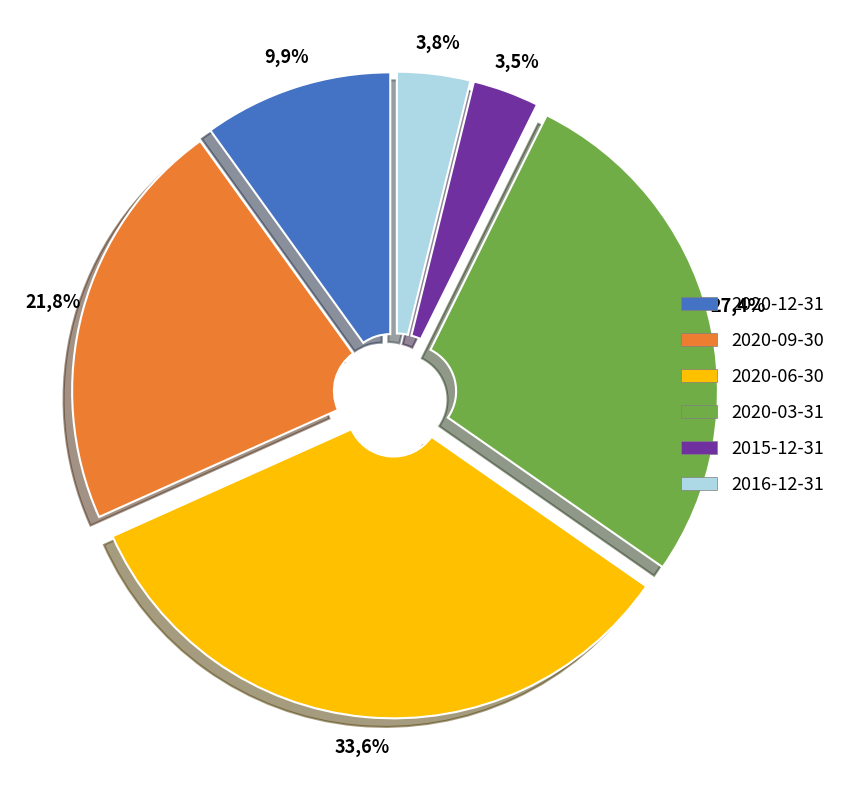

What is the total percentage of 2020-03-31 and 2016-12-31?

31.2%